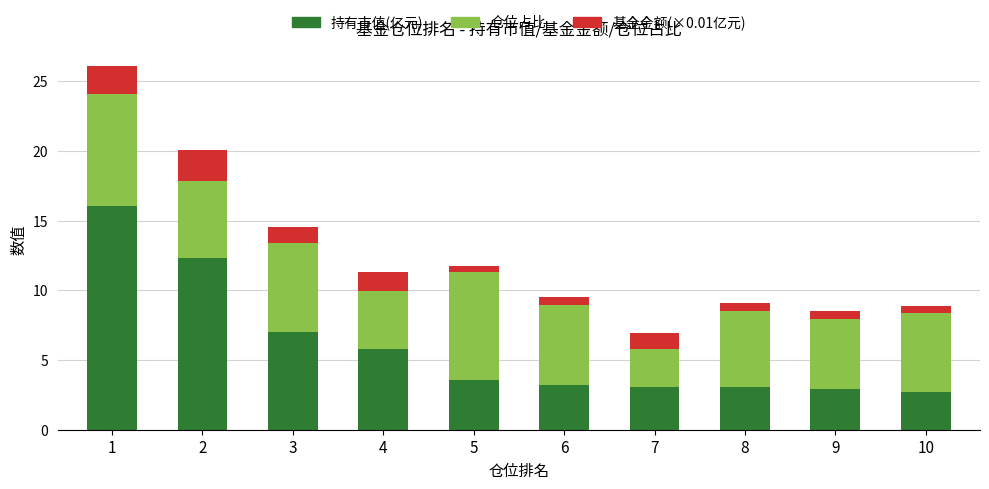

What is the value of the 持有市值(亿元) bar at the 10th from the left?

2.7